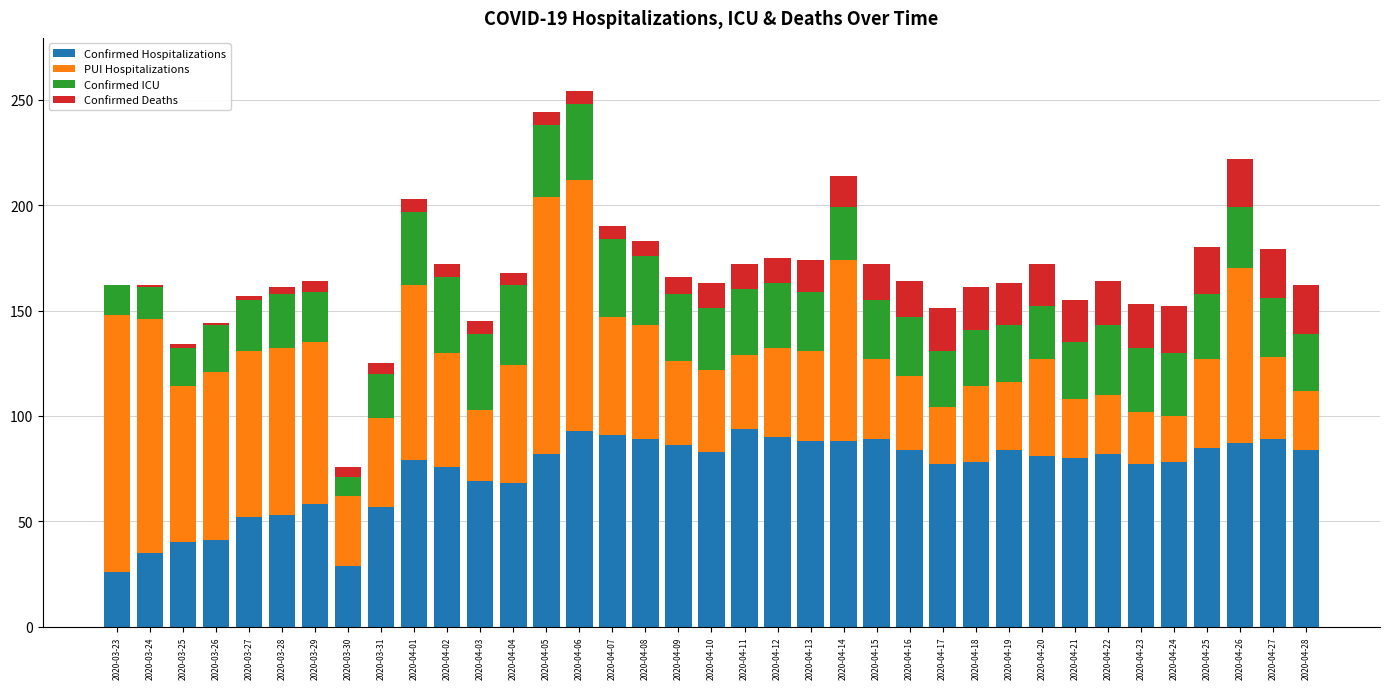

Count the number of categories in the chart.

37